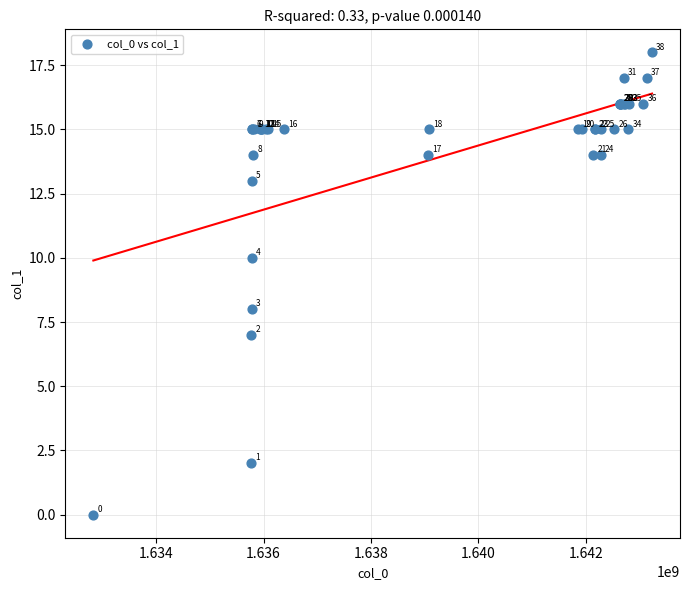

What Y value in the scatter plot is closest to 9?

8